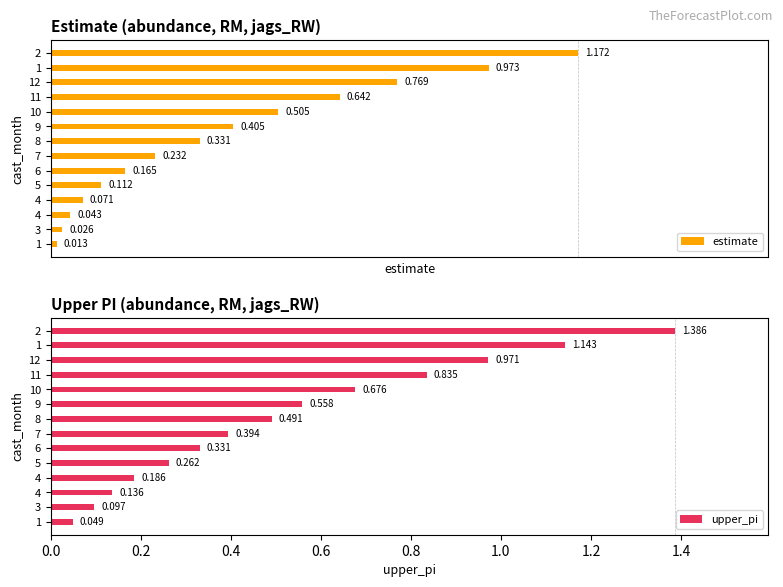

List the series in order of their overall mean, highest first.

upper_pi, estimate